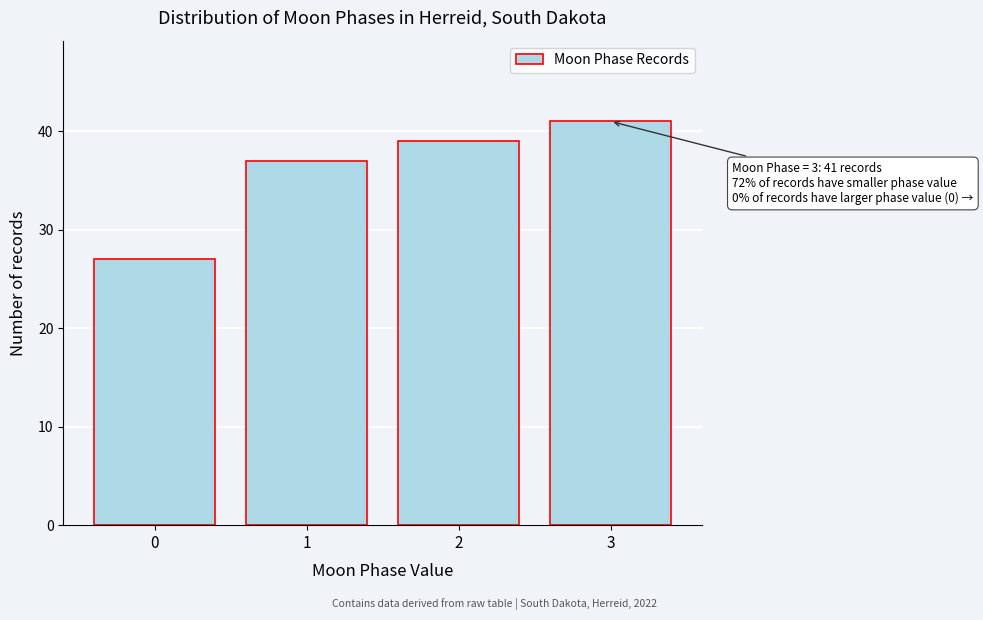

Reading left to right, what are all the values shown in this chart?

27	37	39	41